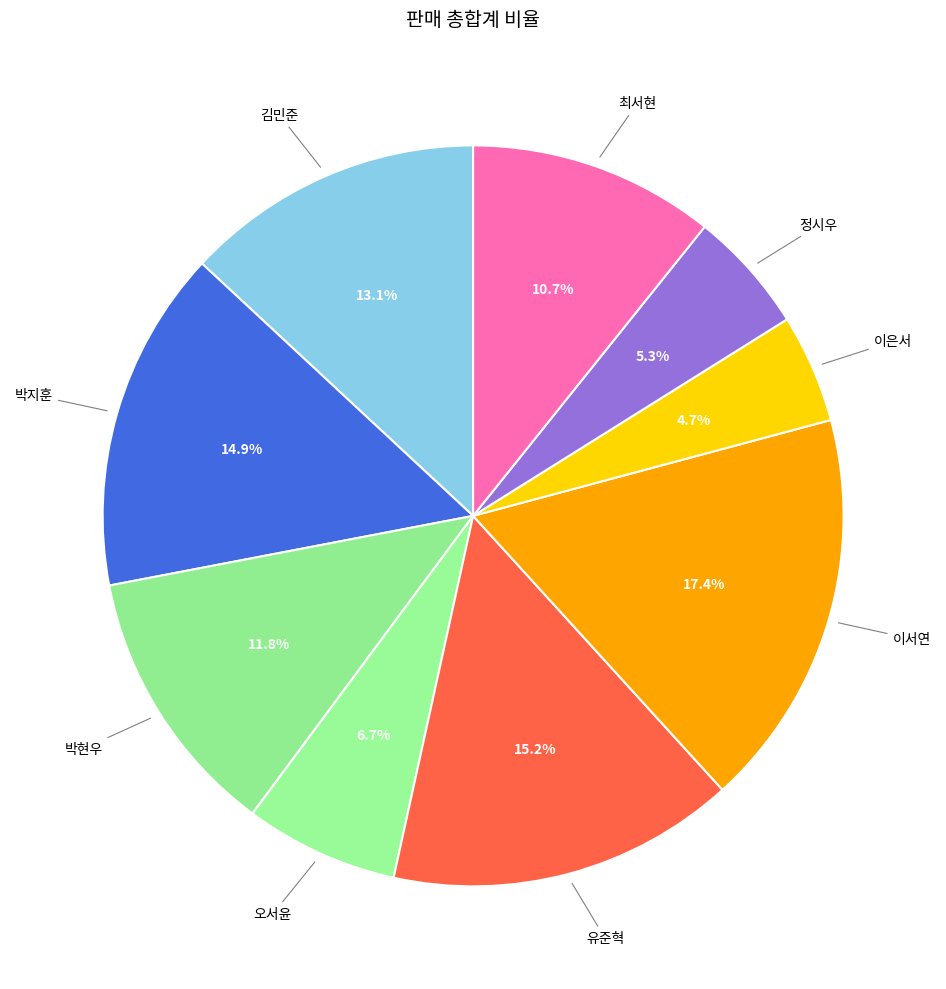

Which category has the biggest portion of the pie?

이서연